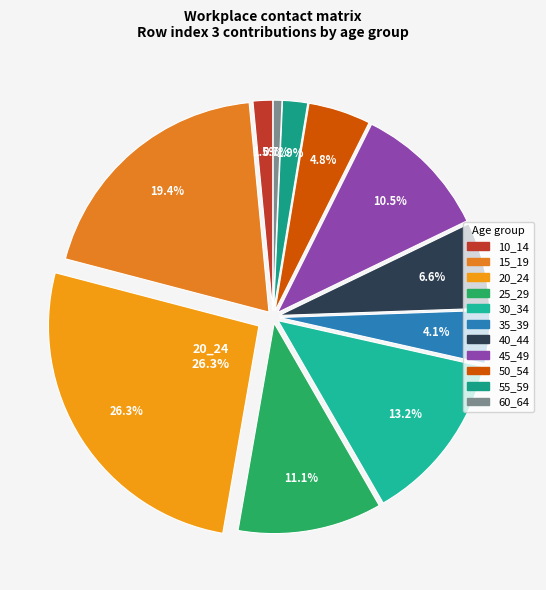

How many segments does this pie chart have?

11